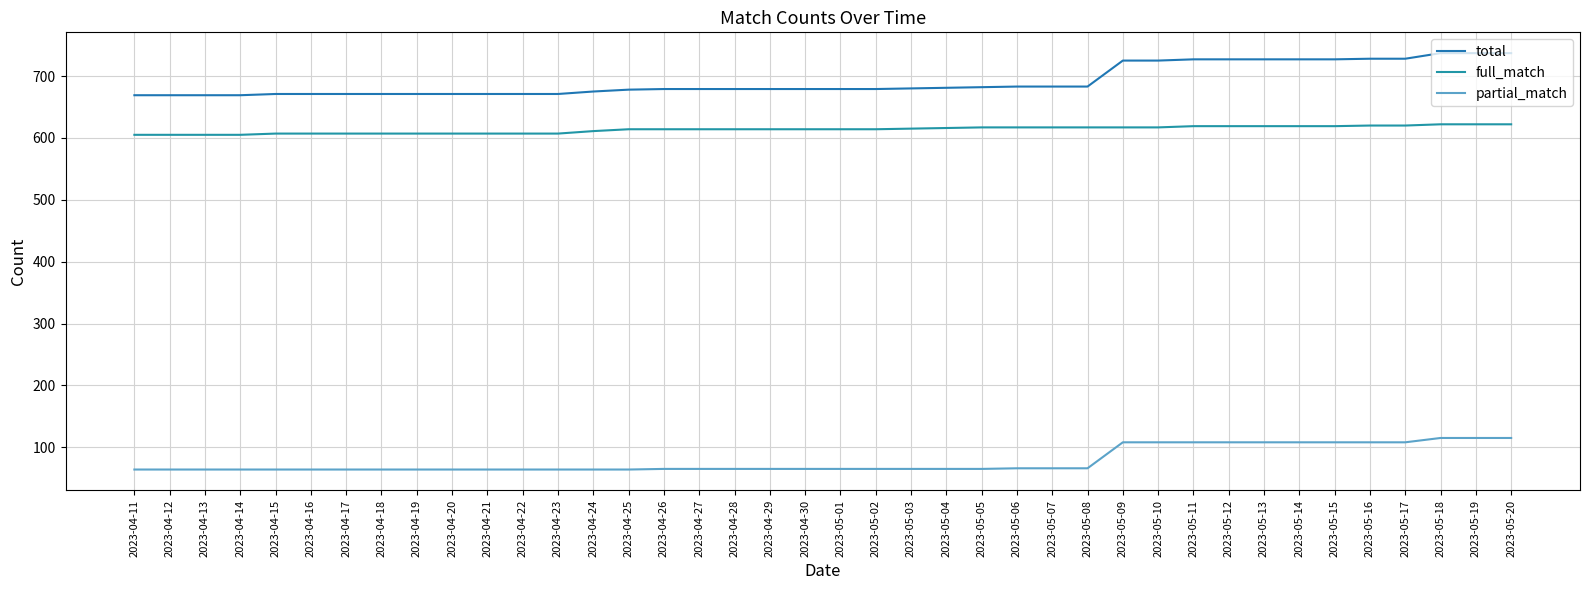

True or false: full_match and partial_match cross at least once.

False